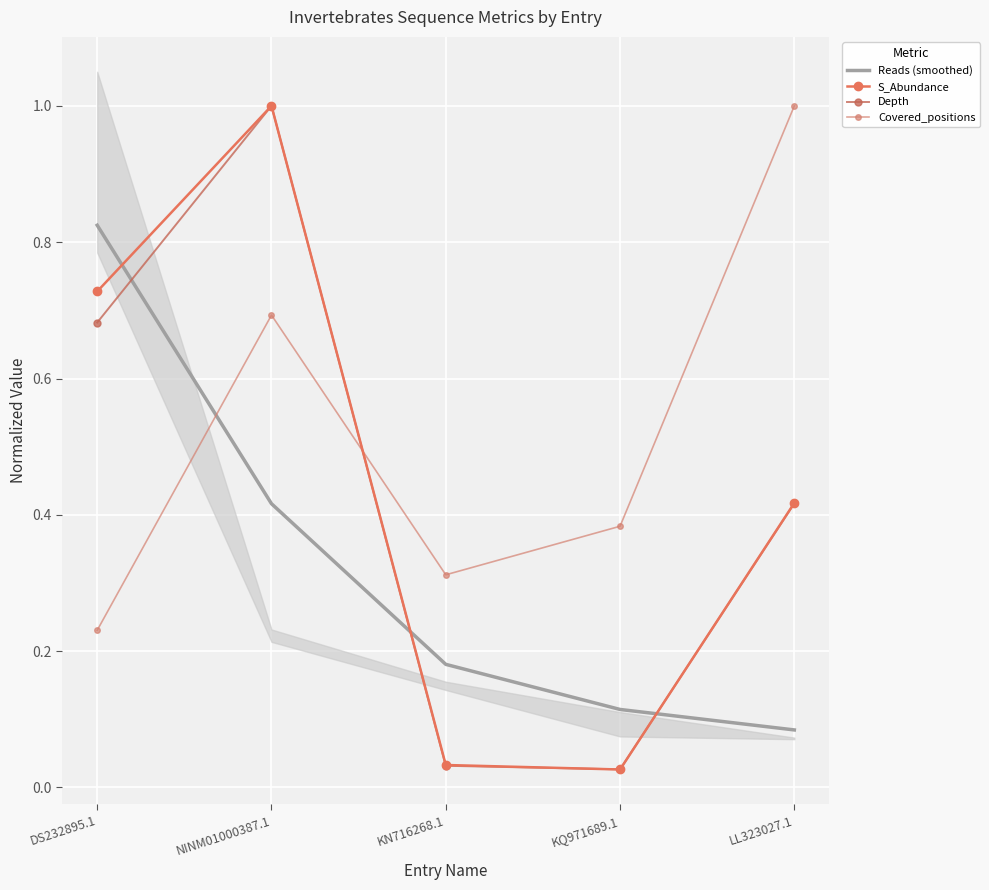

In Covered_positions, how many points are higher than both neighbors (excluding endpoints)?

1